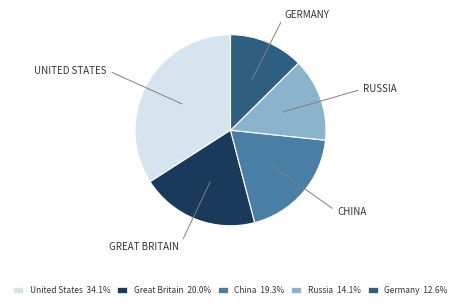

Combined, do United States and Russia account for over 50%?

No